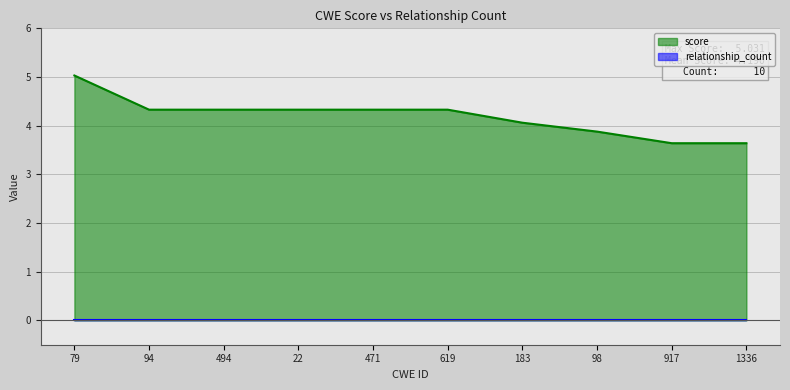

Reading left to right, transcribe all the data shown in this chart.

5.0	4.3	4.3	4.3	4.3	4.3	4.1	3.9	3.6	3.6